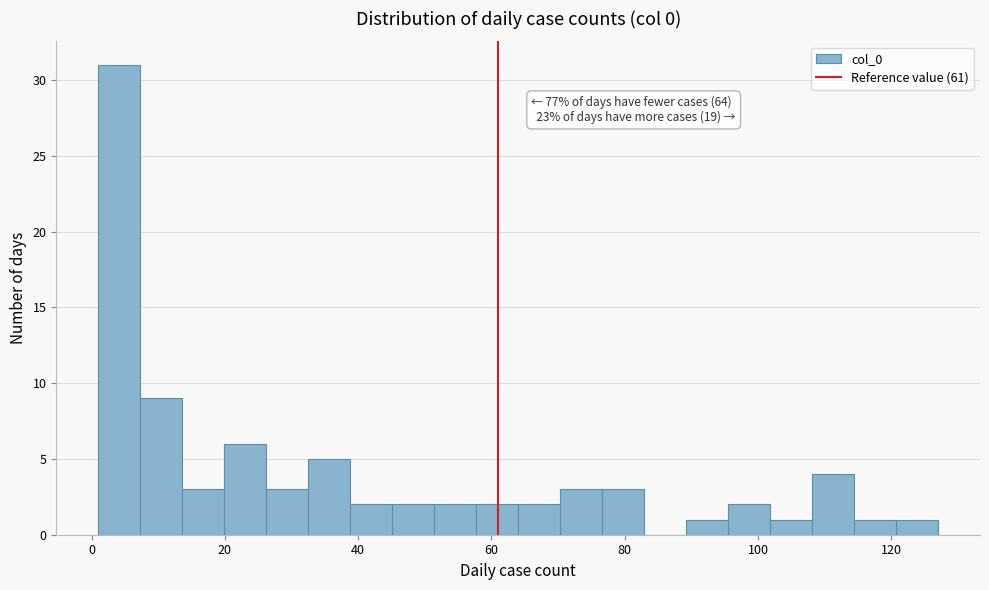

Around what value on the x-axis is the tallest bar? Give the approximate position of its centre, as read against the axis.

4